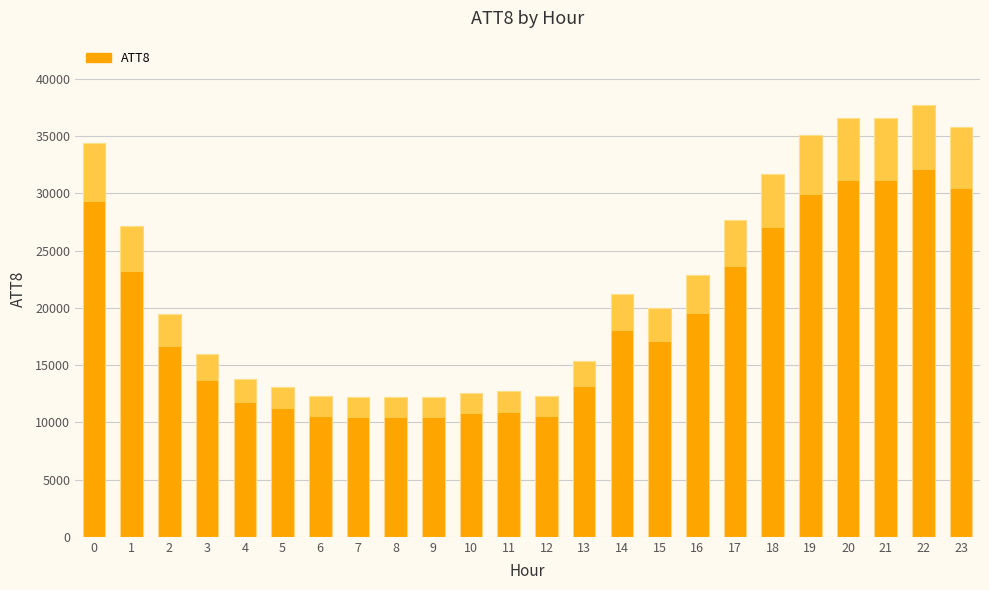

How many bars are there in total?

24